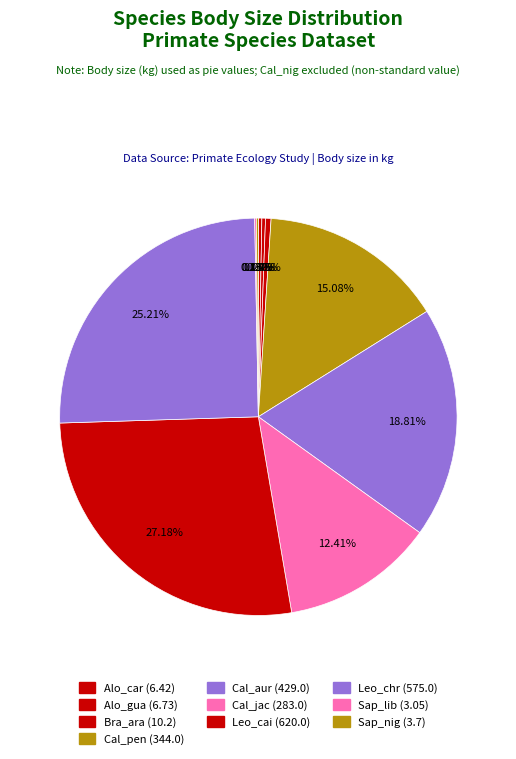

What percentage is the Cal_pen slice, to the nearest percent?

15%